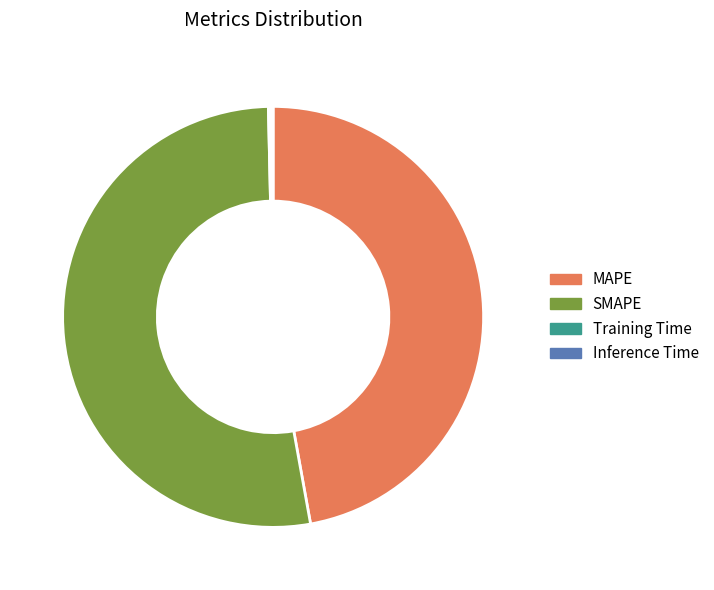

Which slice is the largest?

SMAPE